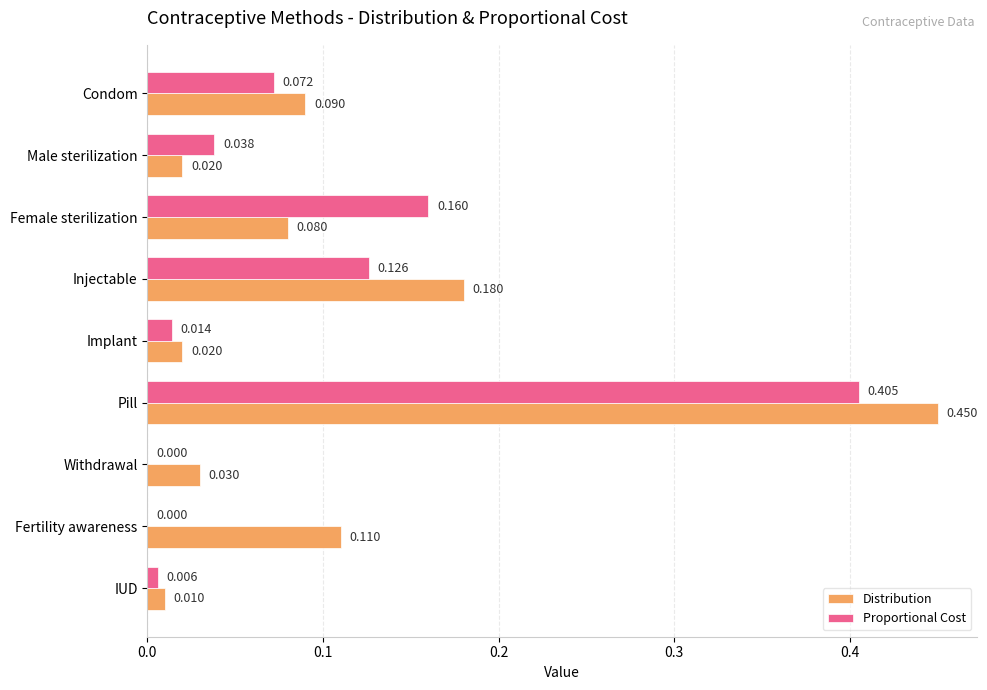

At which label is Distribution closest to 0?

IUD